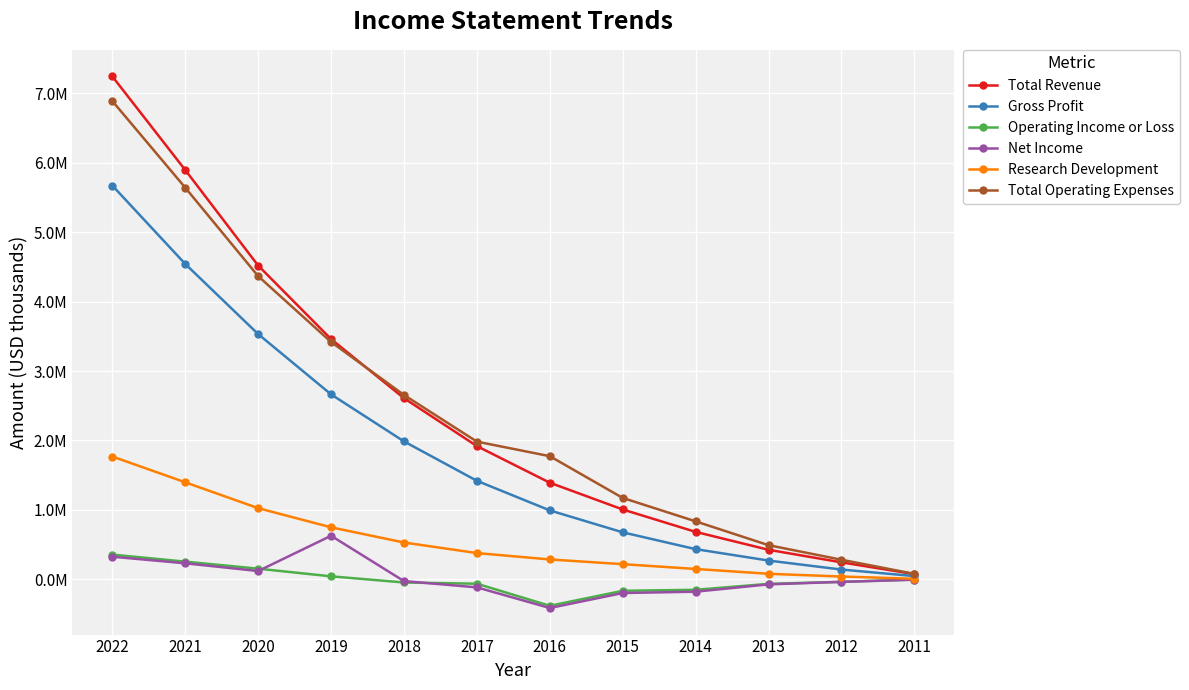

The Gross Profit series shows 5672000 at 2022. True or false?

True